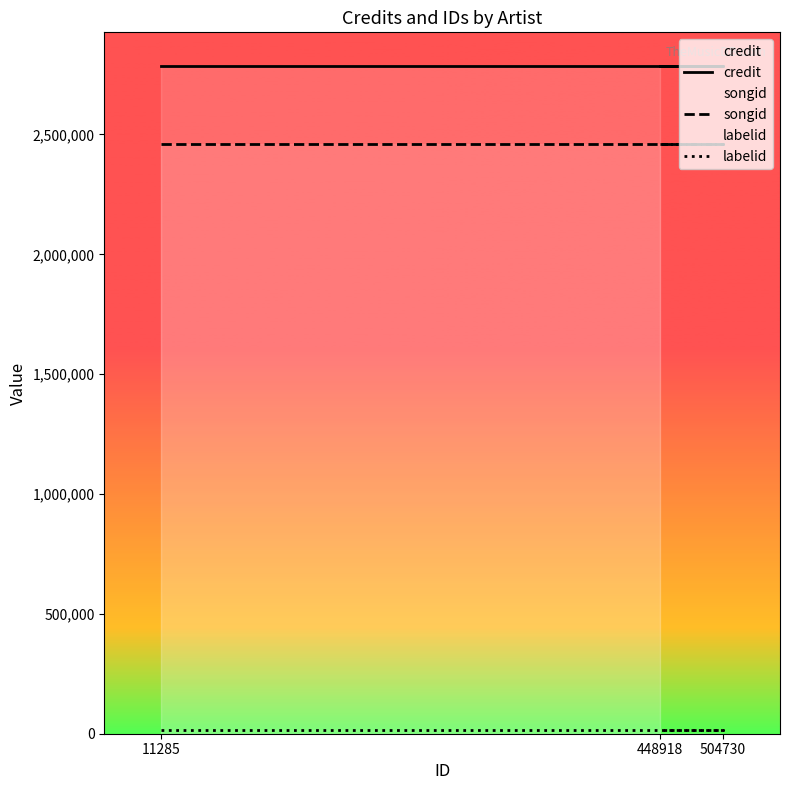

At which label does credit reach its peak?

11285